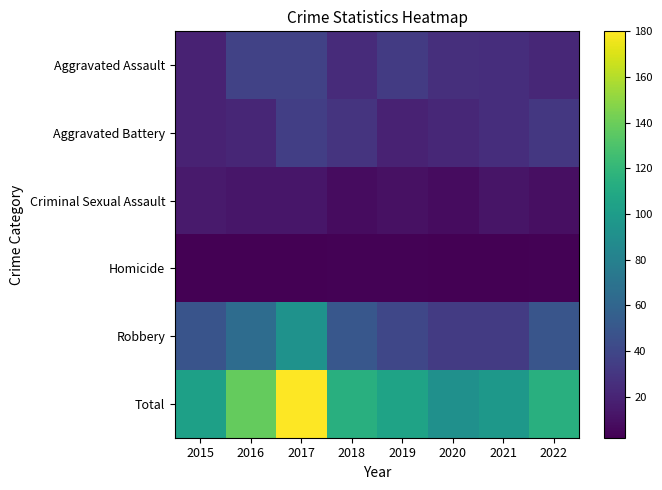

Reading right to left, transcribe all the data shown in this chart.

Aggravated Assault: 2022=22	2021=25	2020=26	2019=33	2018=24	2017=37	2016=37	2015=19
Aggravated Battery: 2022=31	2021=25	2020=22	2019=19	2018=29	2017=35	2016=21	2015=19
Criminal Sexual Assault: 2022=9	2021=12	2020=8	2019=10	2018=8	2017=13	2016=13	2015=15
Homicide: 2022=3	2021=2	2020=2	2019=3	2018=3	2017=2	2016=2	2015=2
Robbery: 2022=49	2021=33	2020=33	2019=40	2018=50	2017=93	2016=65	2015=48
Total: 2022=114	2021=97	2020=91	2019=105	2018=114	2017=180	2016=138	2015=103